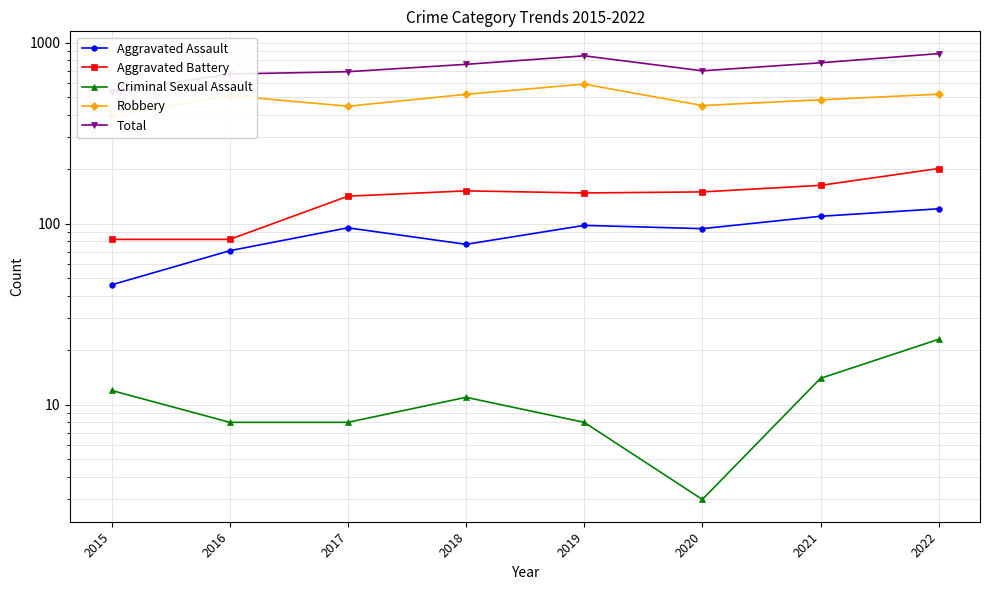

Between 2019 and 2016, which is larger?

2019